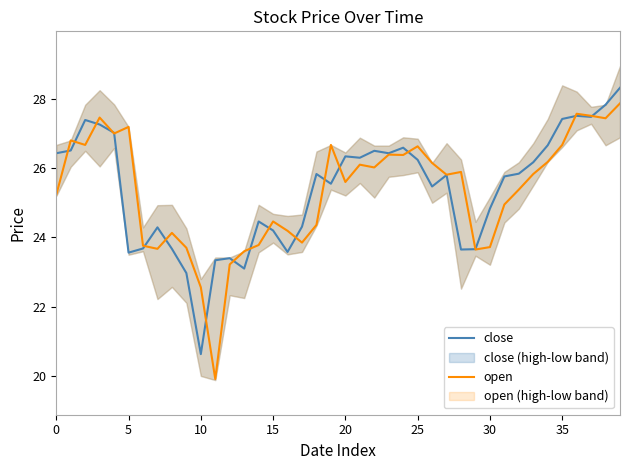

Is it true that close equals 25.8 at 27?

True